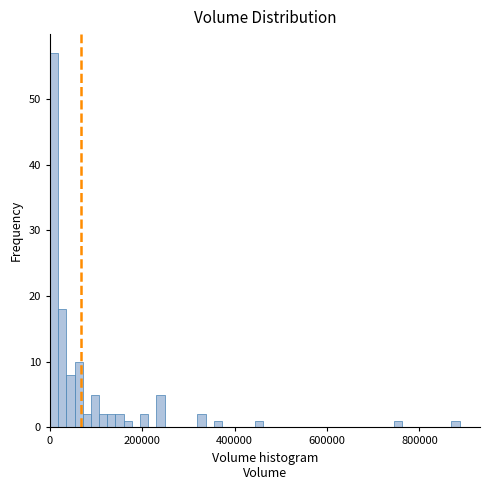

Around what value on the x-axis is the tallest bar? Give the approximate position of its centre, as read against the axis.

0